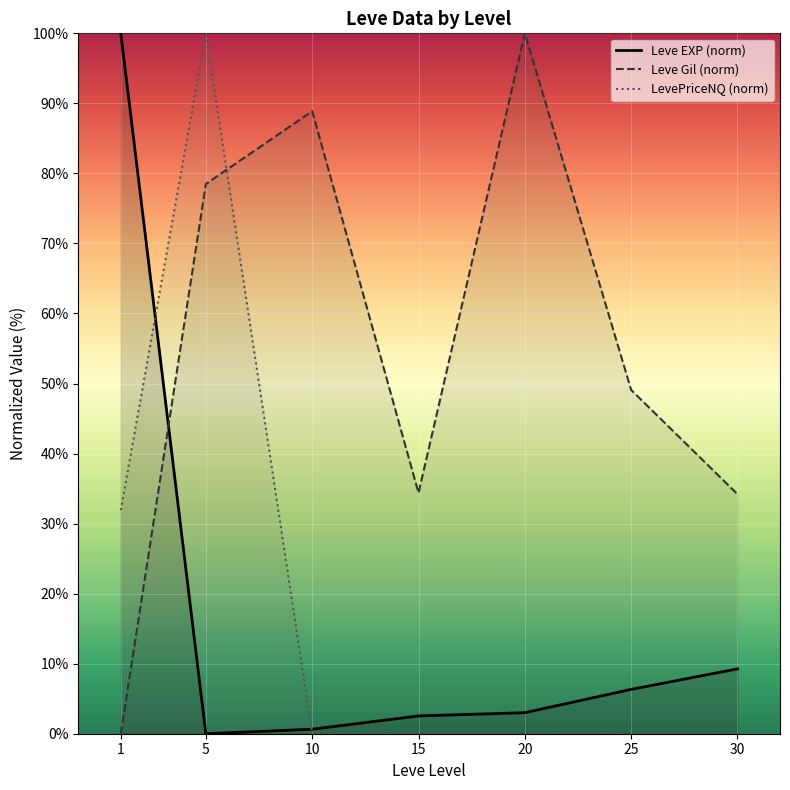

At which category does Leve EXP (norm) reach its first local valley?

5